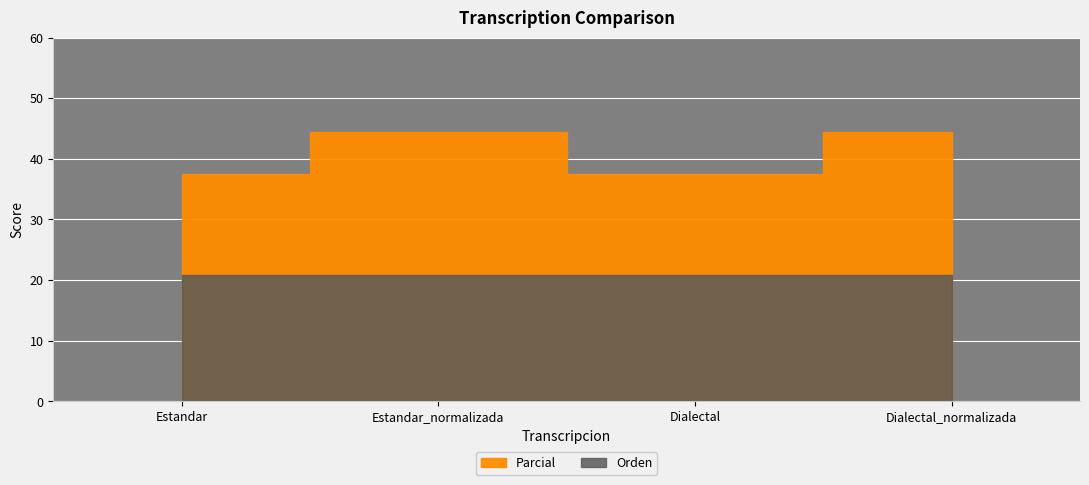

What is the greatest value displayed?

44.4